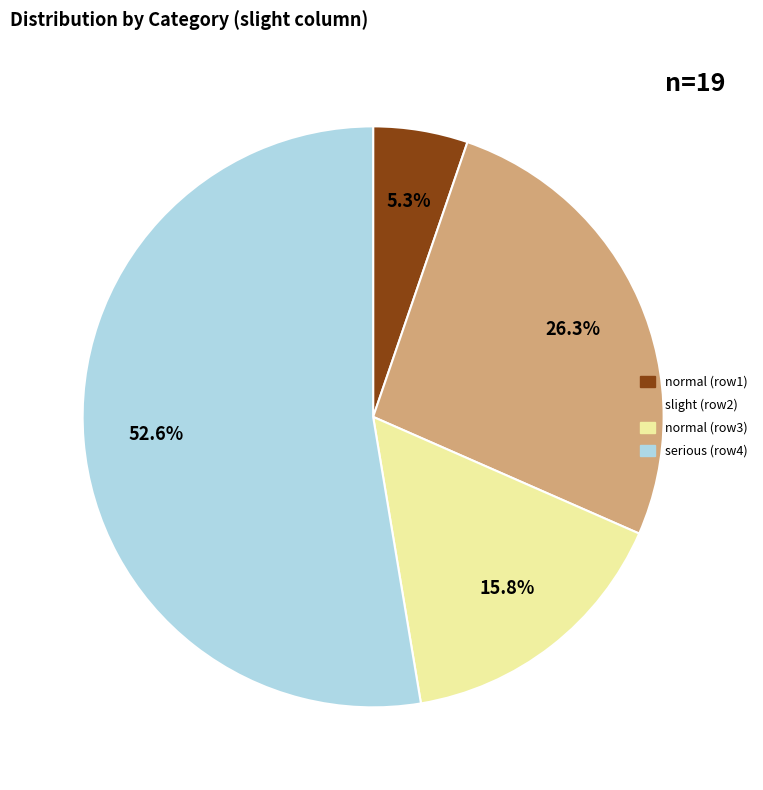

Between normal (row3) and serious (row4), which is larger?

serious (row4)